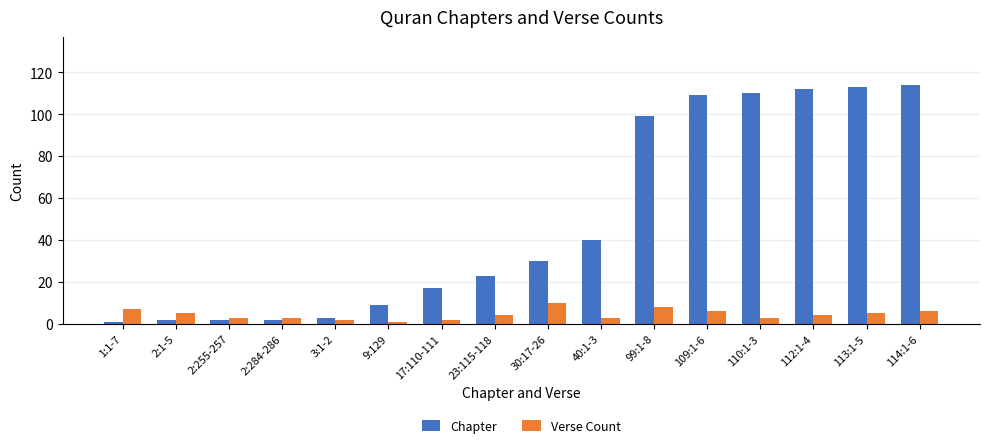

What are all the series names shown in the legend?

Chapter, Verse Count